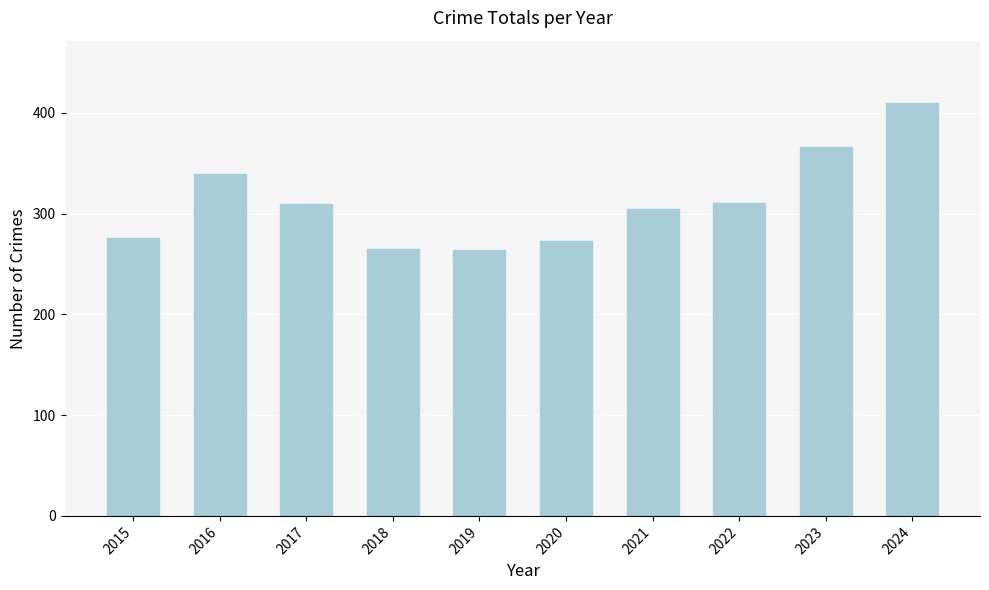

How many distinct data groups are displayed?

1